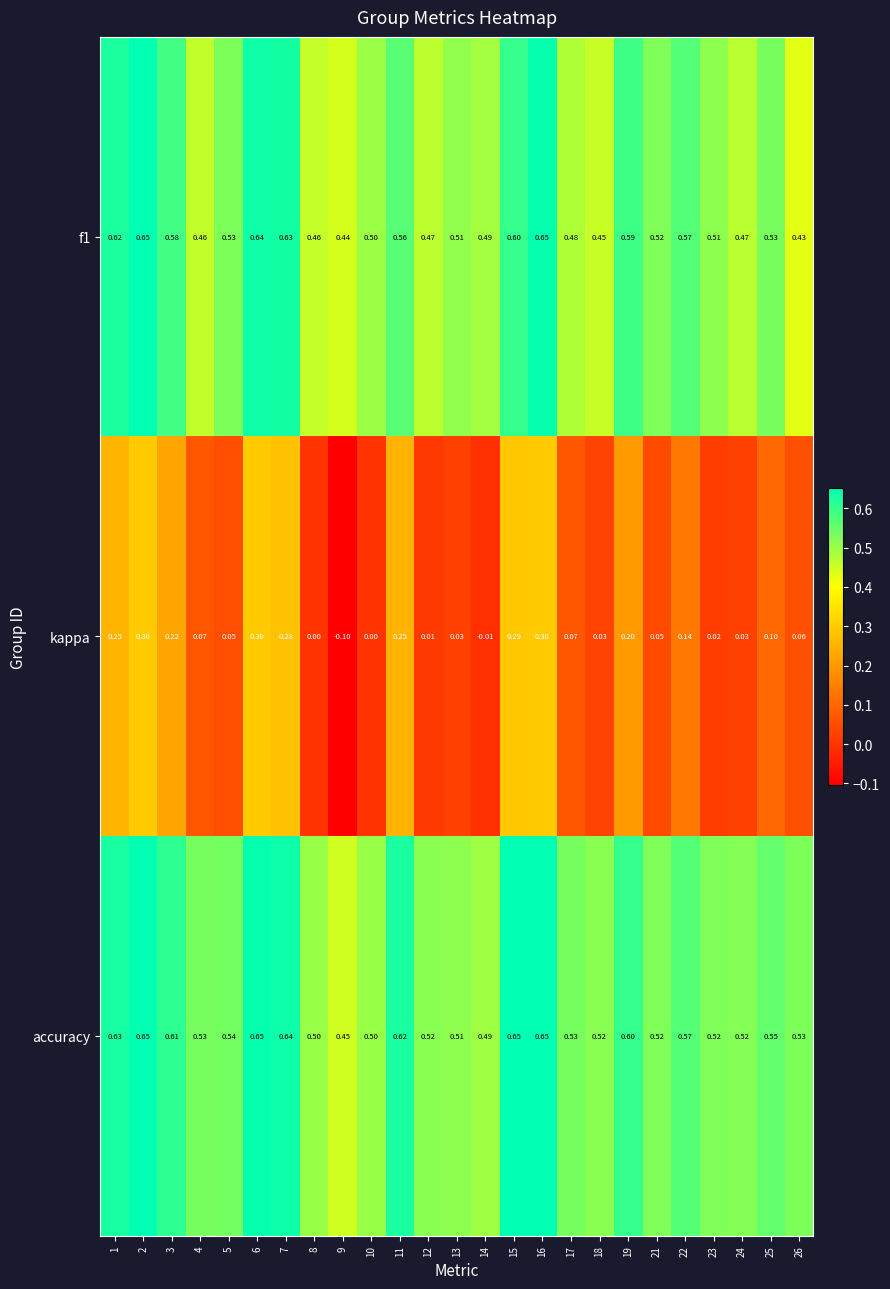

Which series has the largest total across all categories?

accuracy